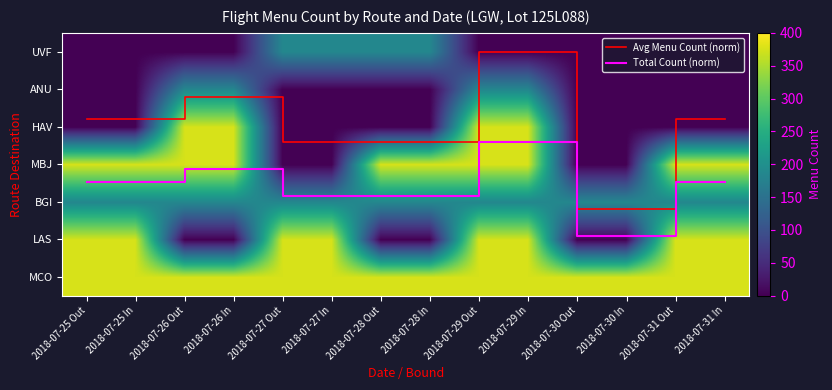

Between 2018-07-30 Out and 2018-07-30 In, which series saw the biggest shift?

Avg Menu Count (norm)